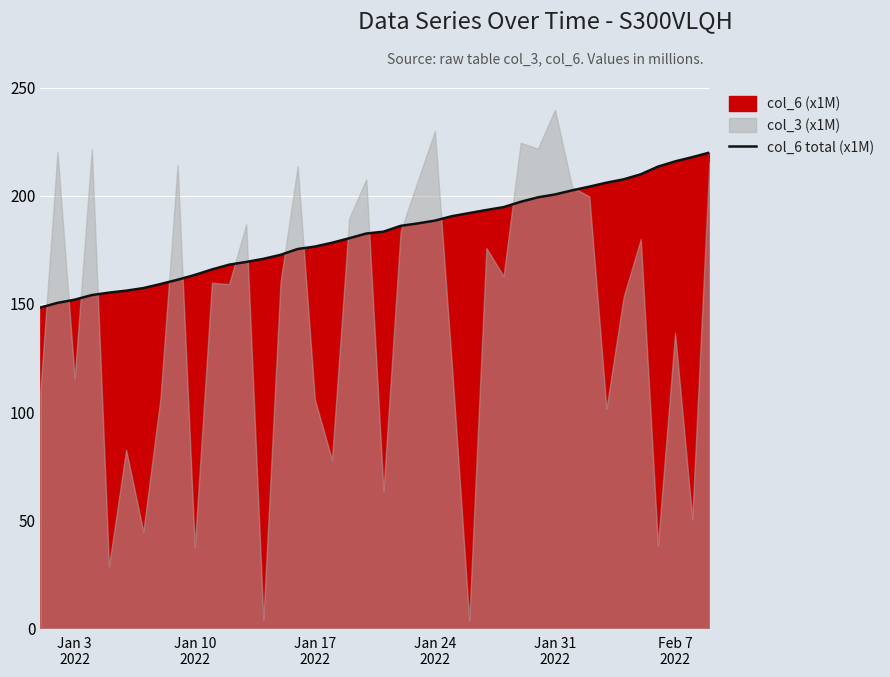

Reading left to right, what are all the values shown in this chart?

148.3	150.5	151.9	154.1	155.2	156.1	157.3	159.2	161.2	163.4	165.9	168.1	169.4	170.8	172.7	175.4	176.5	178.3	180.3	182.5	183.4	186.1	187.2	188.5	190.5	192.0	193.4	194.7	197.2	199.2	200.6	202.5	204.2	206.0	207.6	209.9	213.4	215.9	217.8	219.9